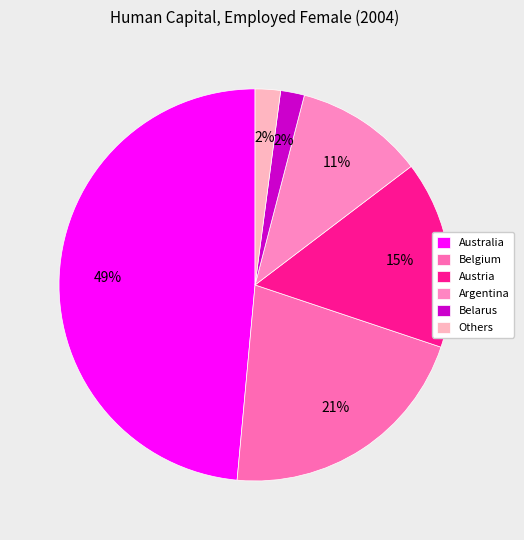

What is the largest slice in the pie chart?

Australia